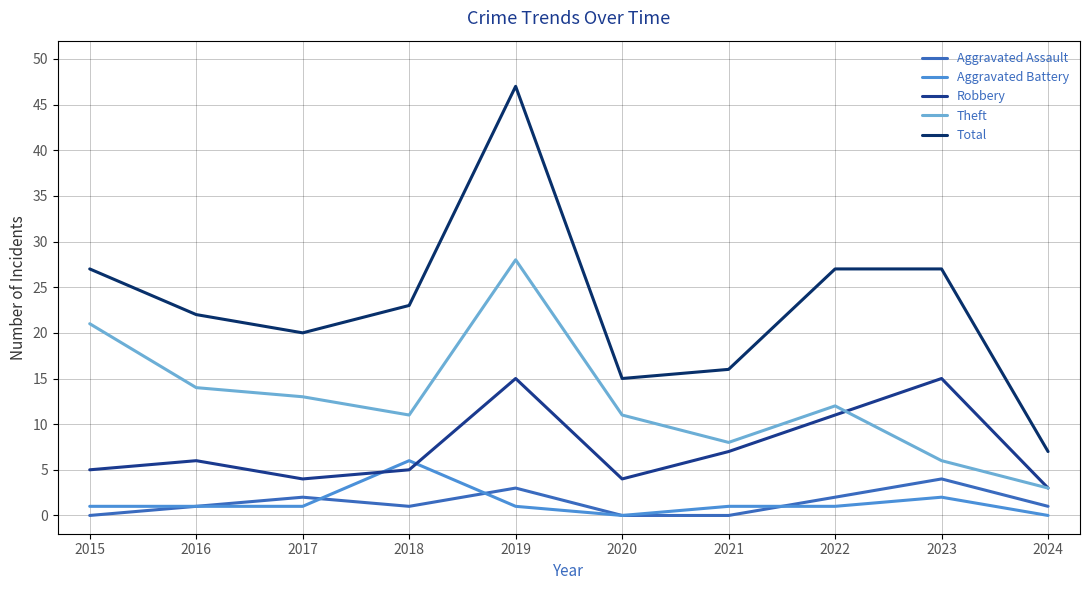

At how many categories does at least one series exceed 39?

1